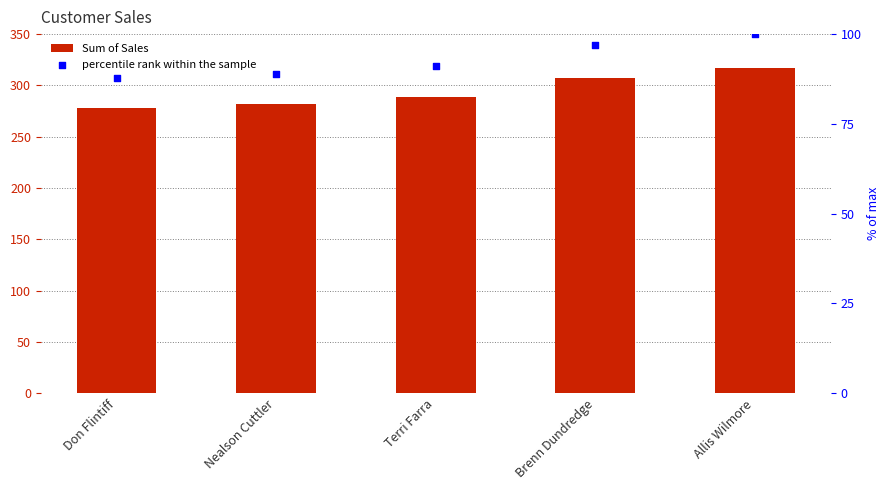

Which series contains the lowest Y value?

percentile rank within the sample